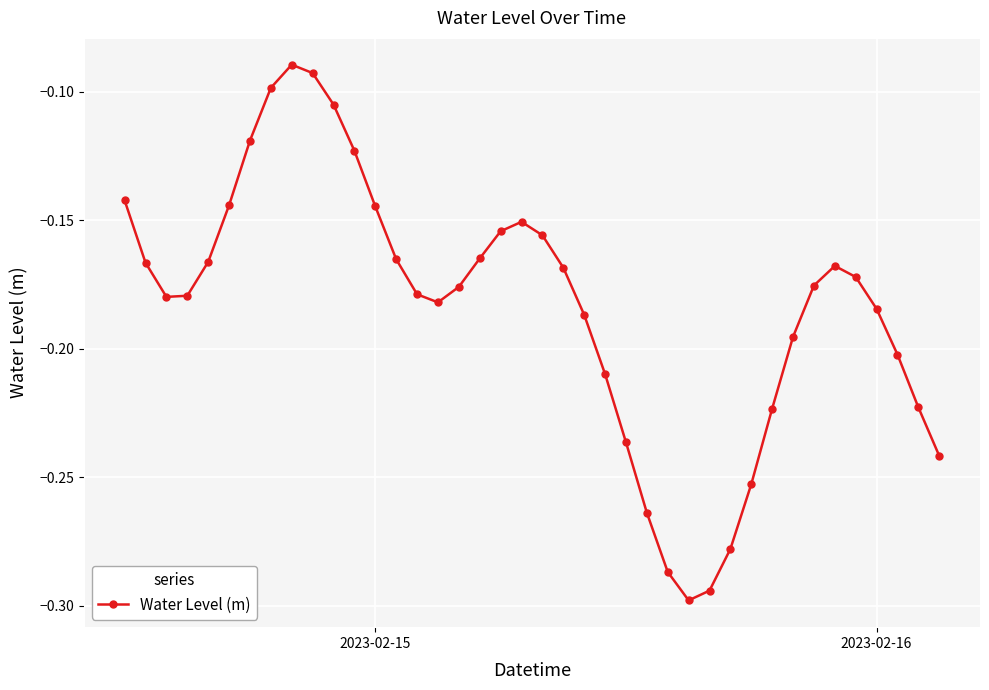

How many interior local peaks (higher than both neighbors) does the data have?

3